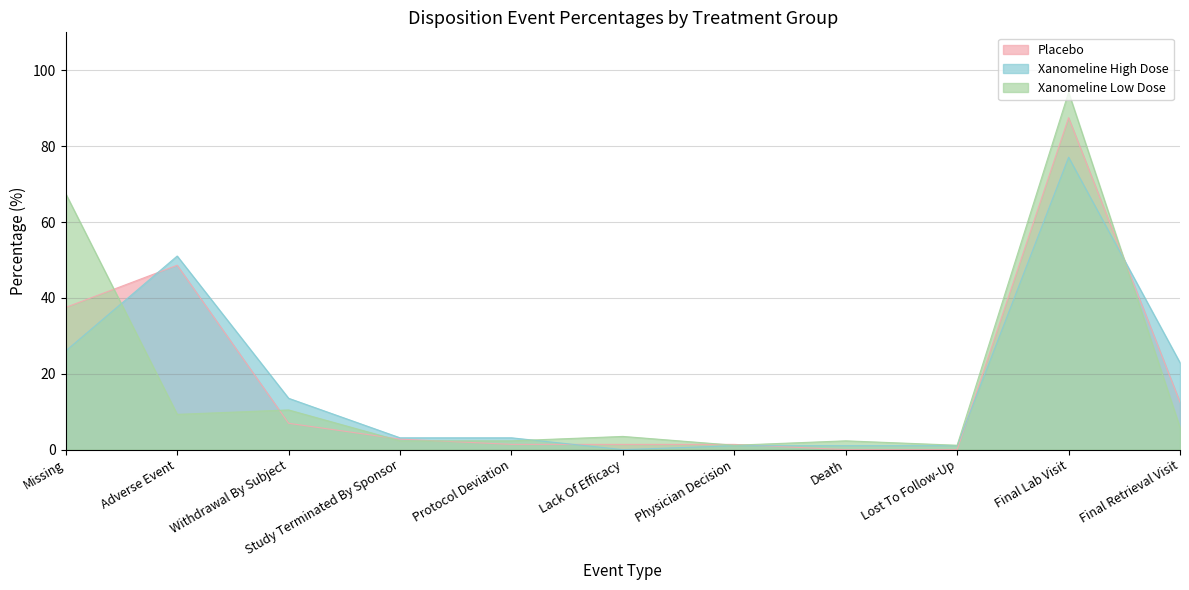

Is it true that Xanomeline High Dose equals 77.1 at Final Lab Visit?

True